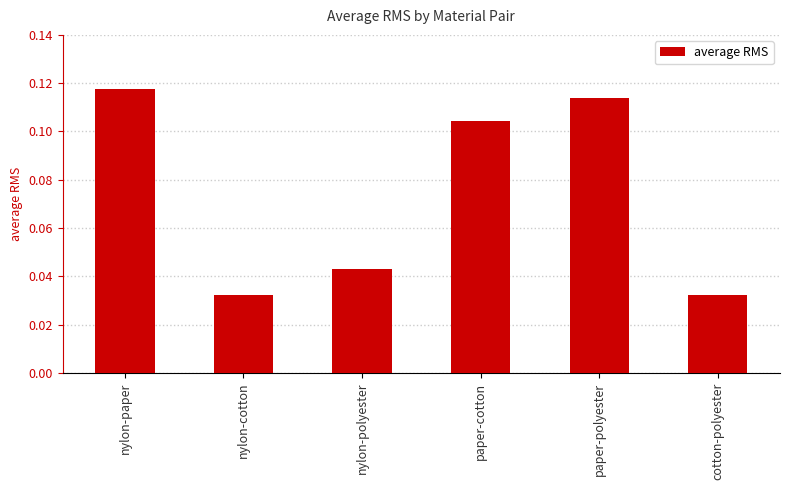

Is it true that the value at paper-cotton is 0.2?

False